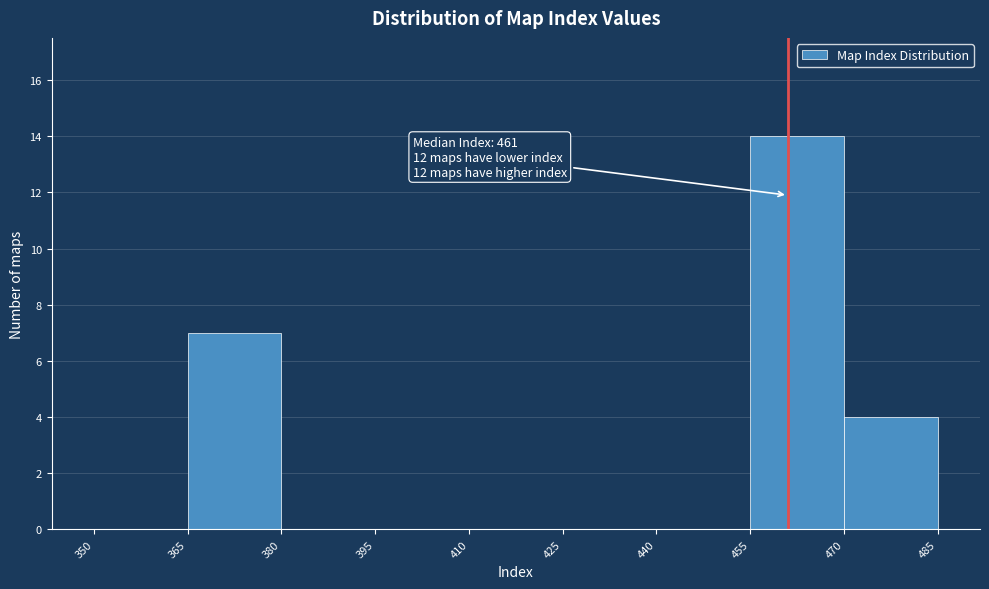

Over which range of the x-axis is the bar tallest?

455 to 470